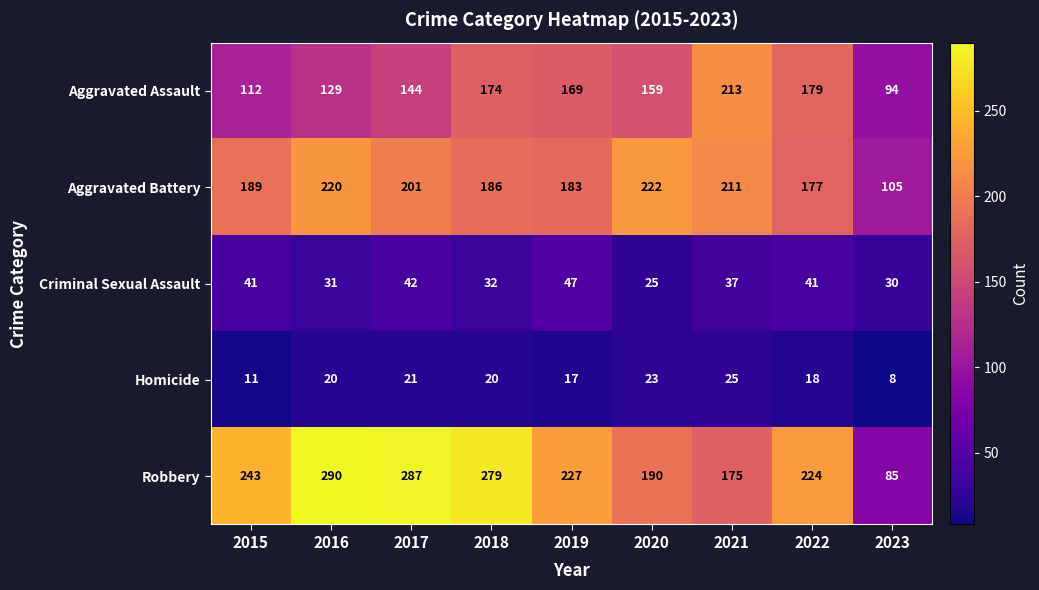

What is the sum of the Robbery values at 2020 and 2022?

414